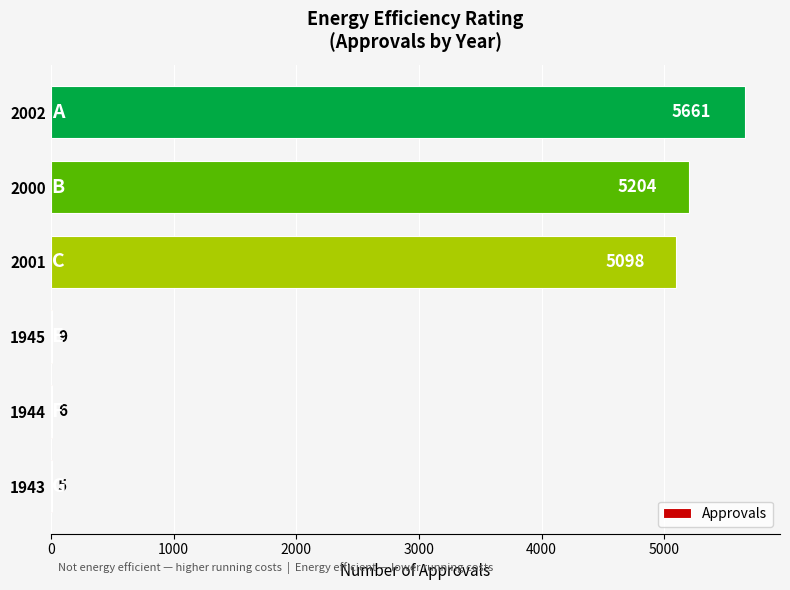

Reading bottom to top, transcribe all the data shown in this chart.

1943=5	1944=6	1945=9	2001=5098	2000=5204	2002=5661